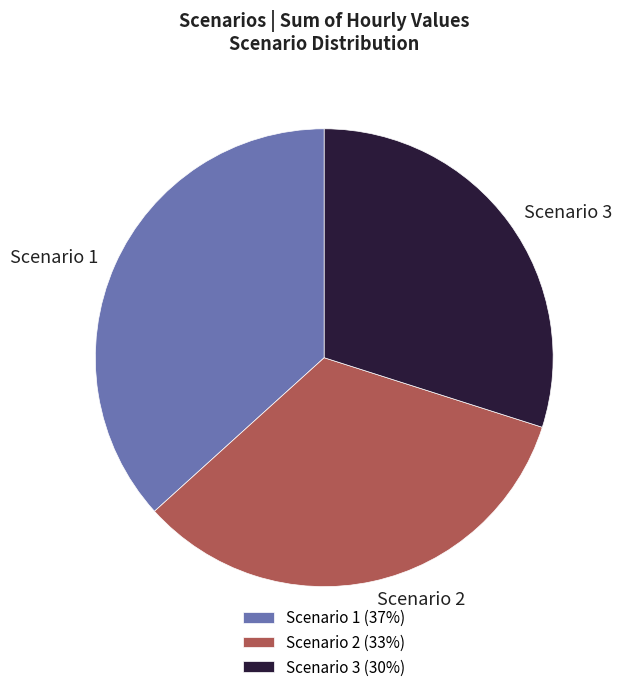

How many slices are in this pie chart?

3